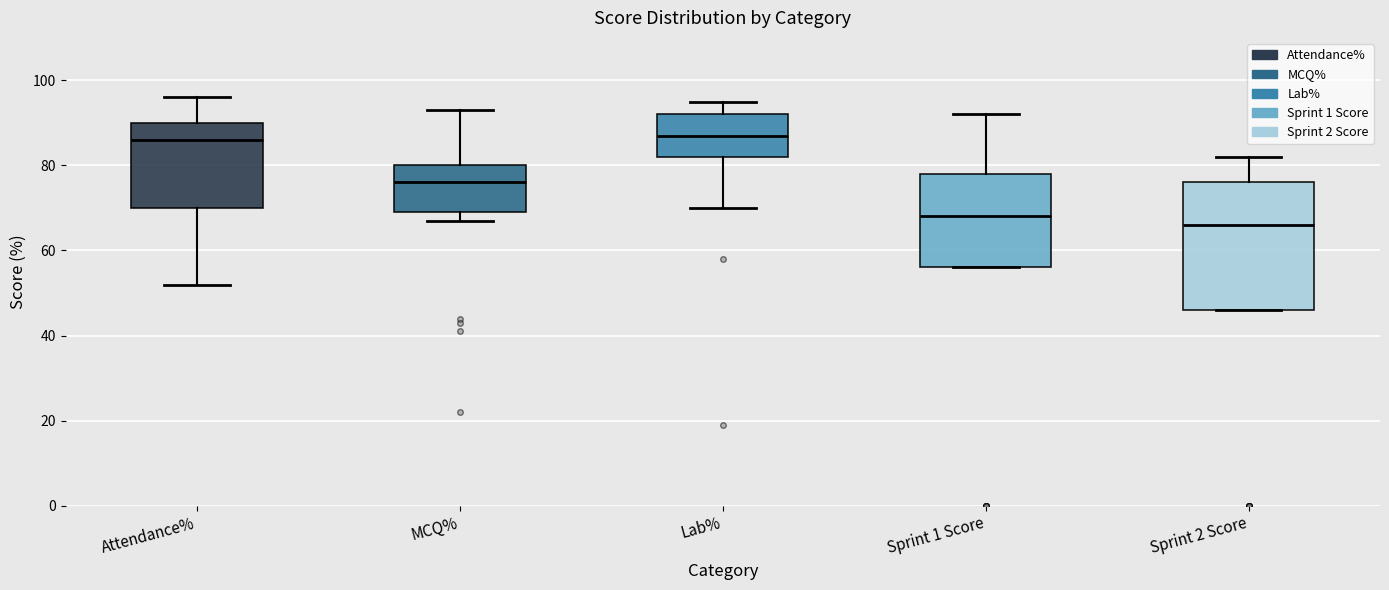

Where is the lower edge of the box for Sprint 1 Score on the y-axis? The values are not printed on the chart, so give them approximately, as read against the axis.

56